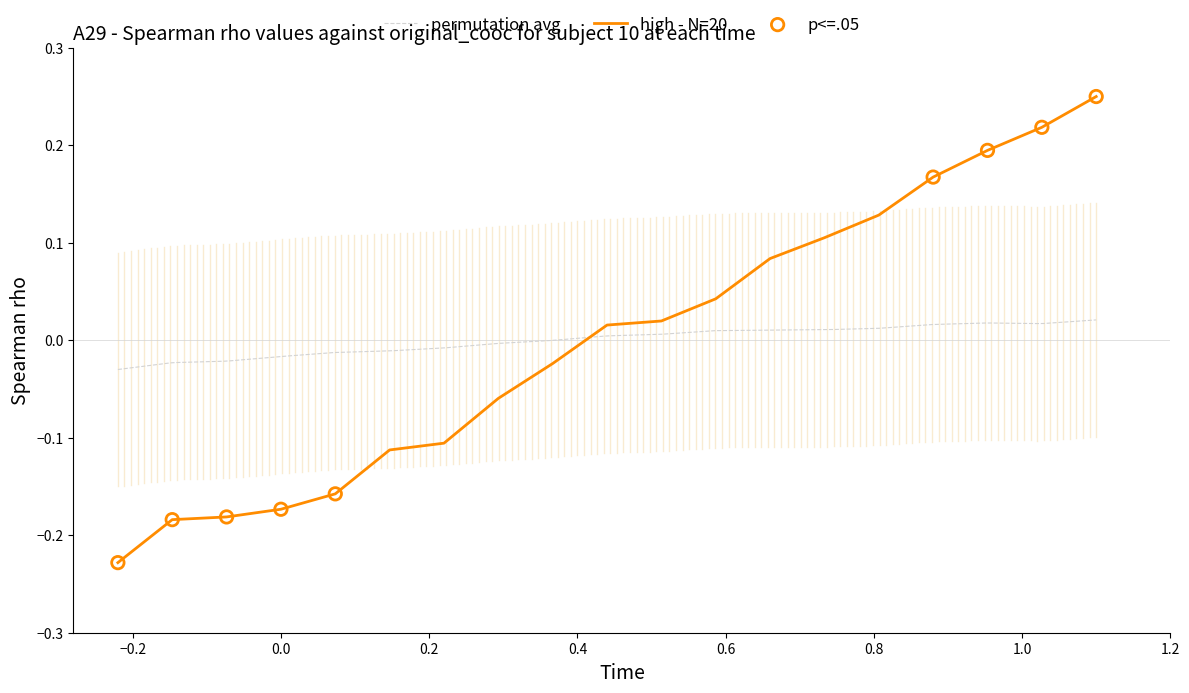

What is the change in value from 122 to 555?

+0.2